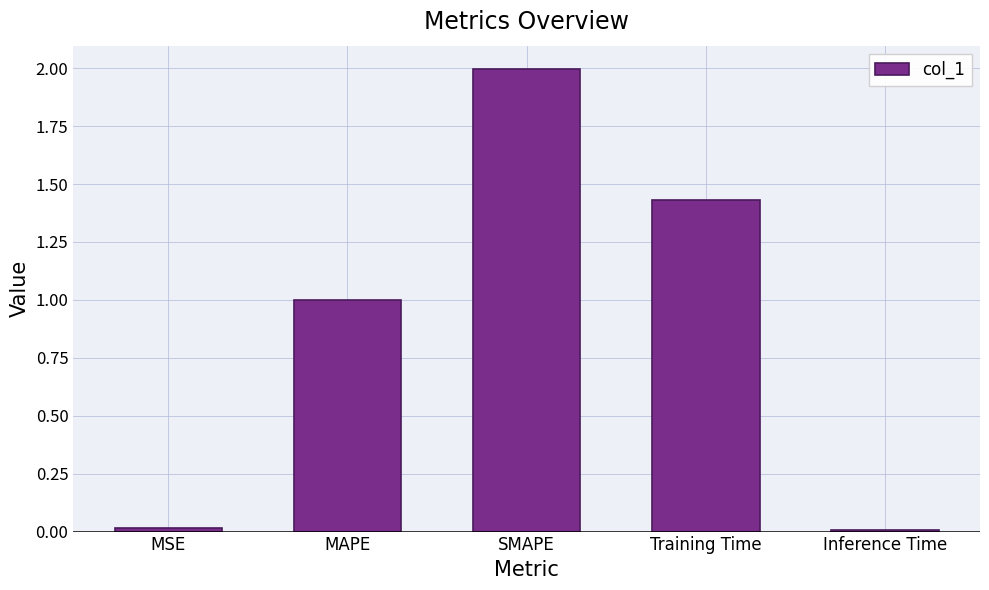

What is the value of the 3rd bar from the left?

2.0